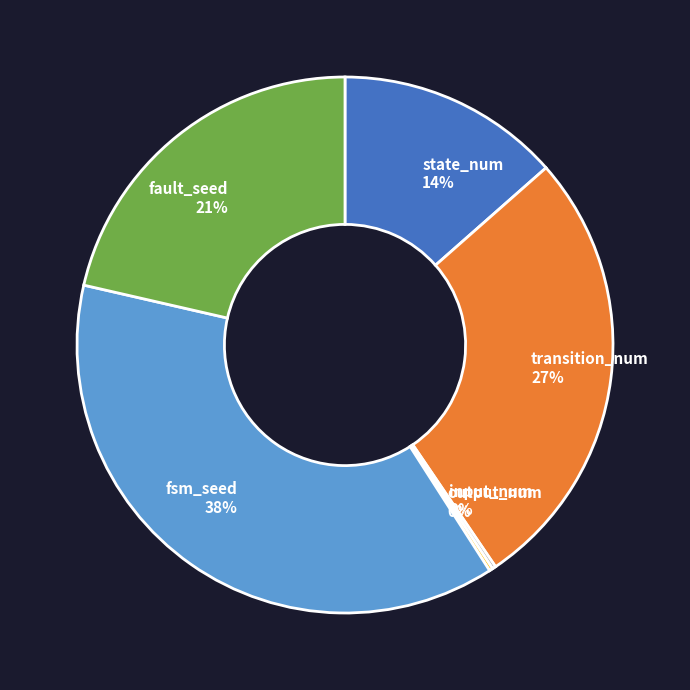

True or false: fault_seed accounts for 21% of the total.

True